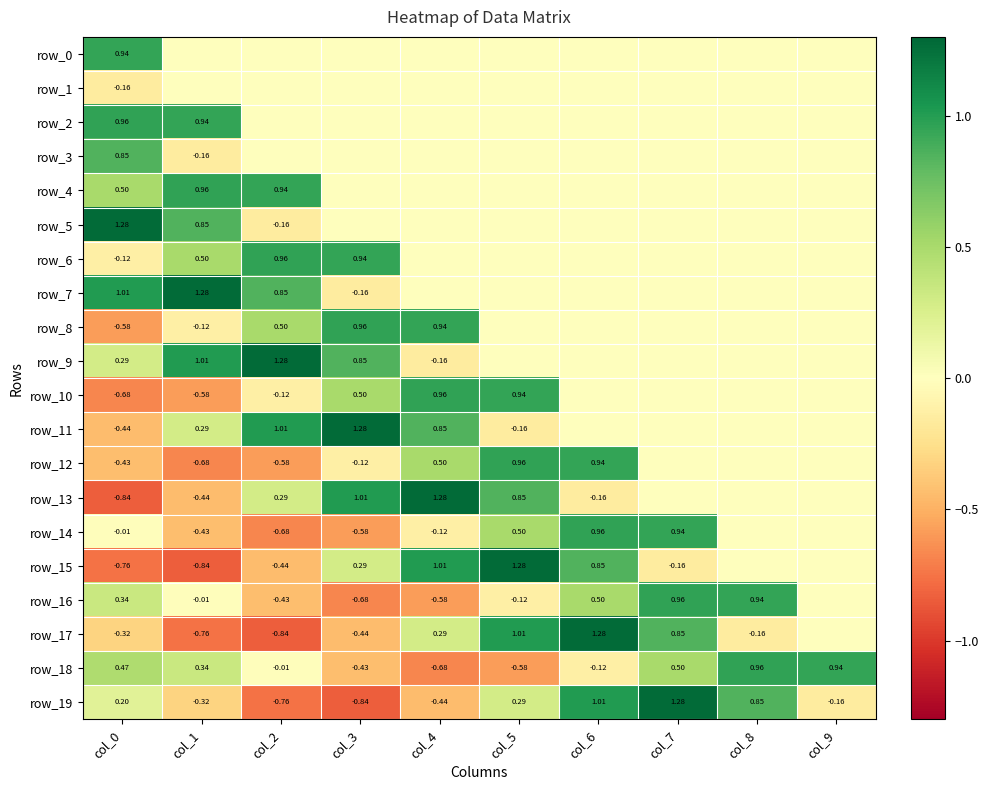

What is the sum of all row_3 values?

0.7